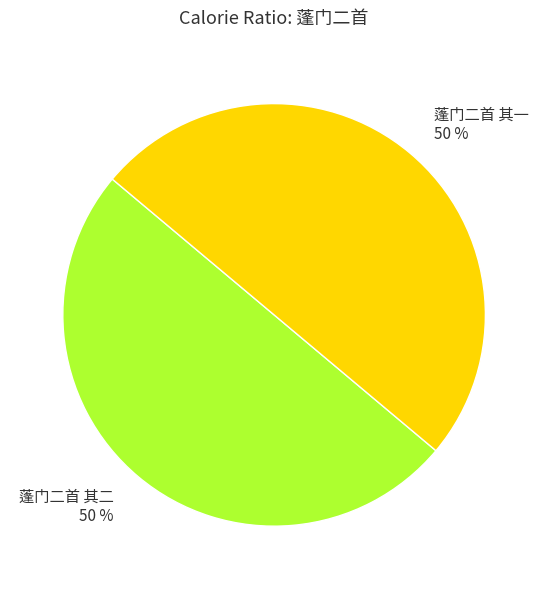

What is the ratio of the value at 蓬门二首 其一 to the value at 蓬门二首 其二?

1.0